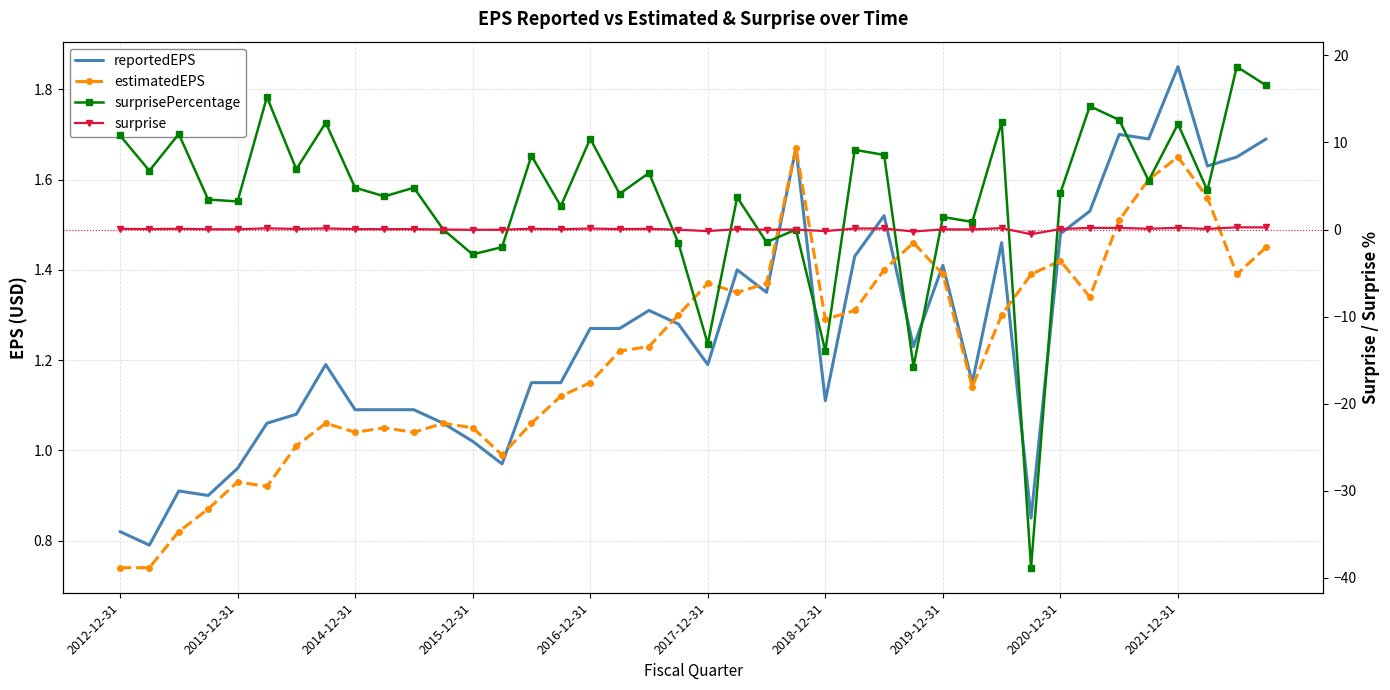

Which category has the highest value in the surprisePercentage series?

38